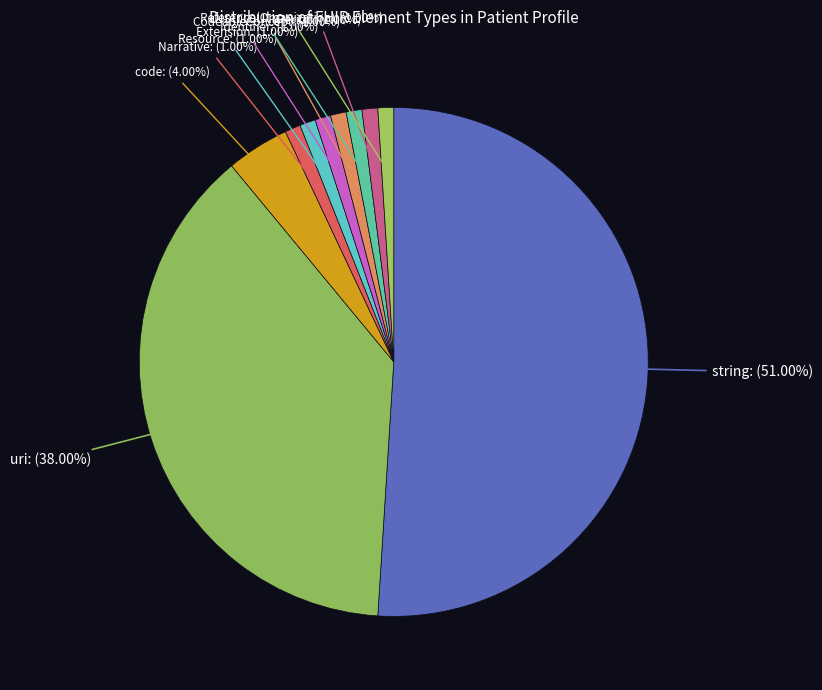

Does CodeableConcept represent more than half of the total?

No